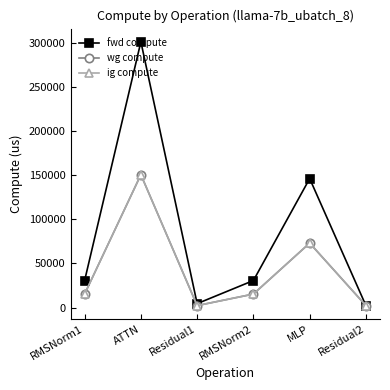

What is the value of the wg compute point at the 6th from the left?

2237.7